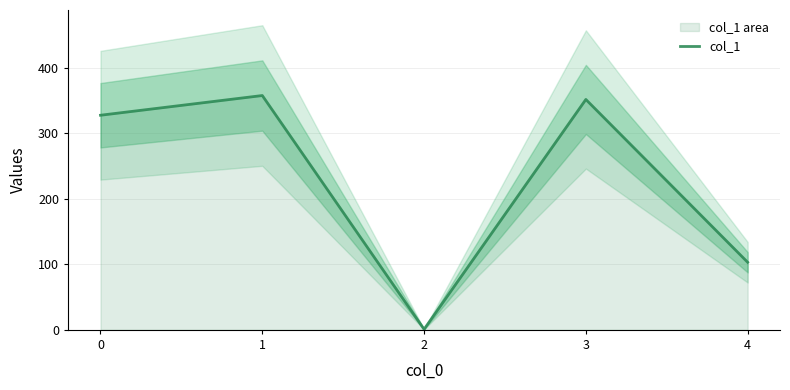

How many distinct data groups are displayed?

1